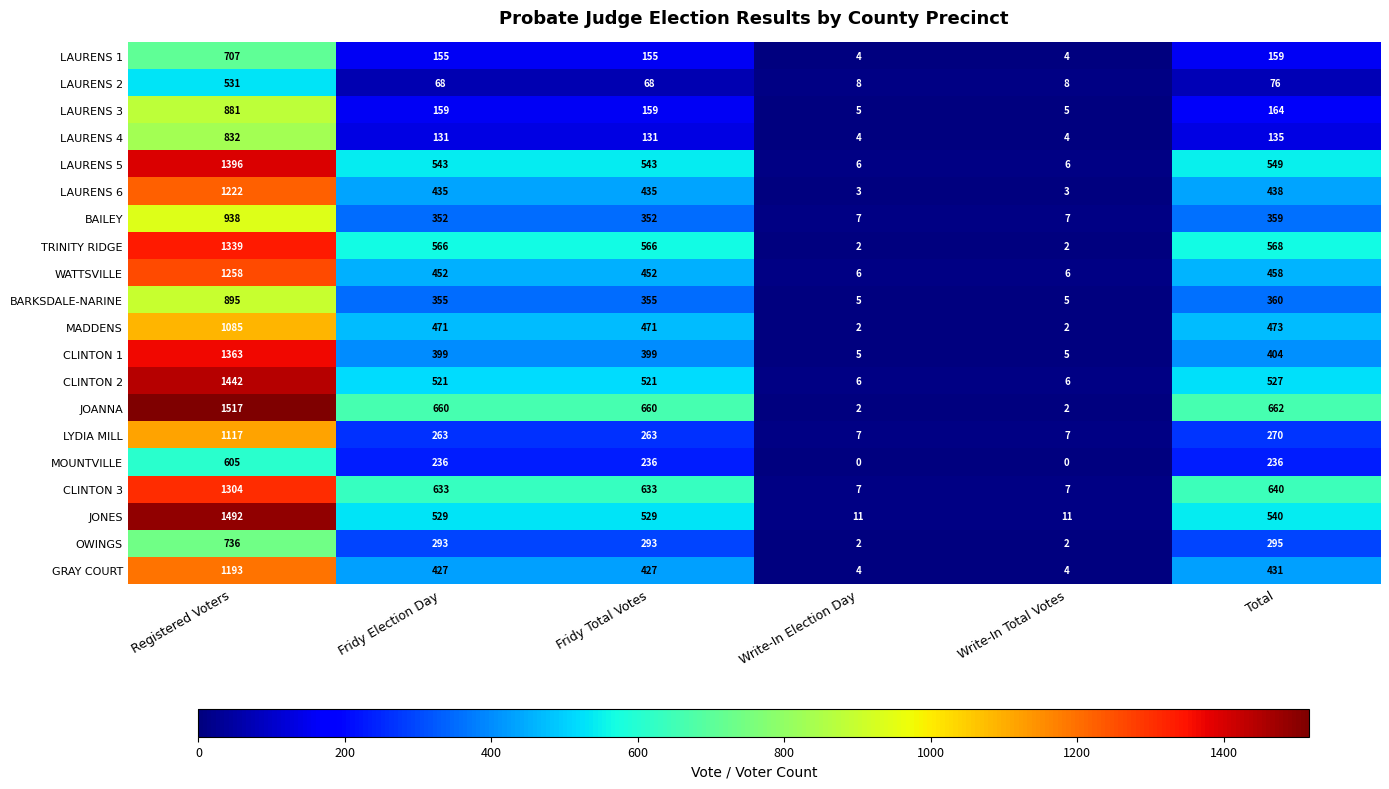

At which category does the chart reach its peak across all series?

Registered Voters